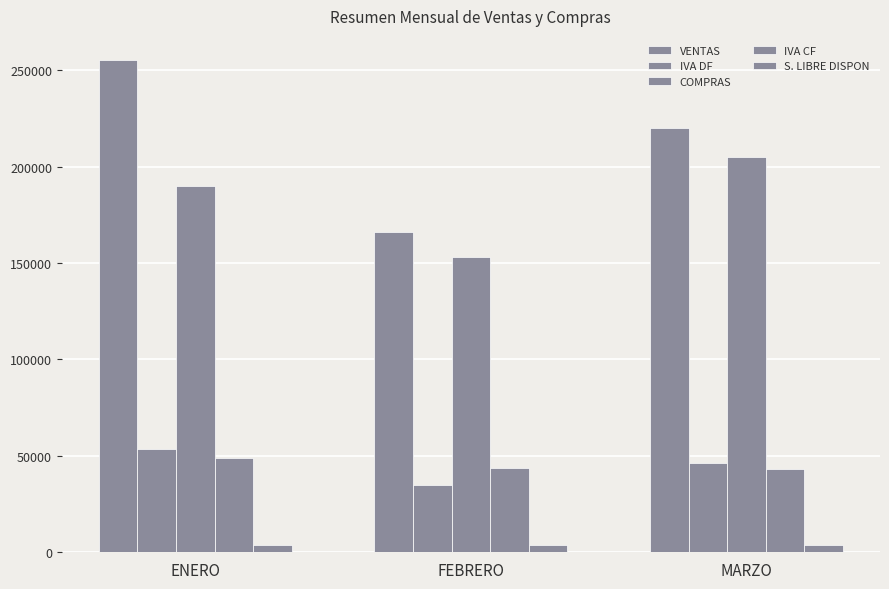

Does the chart contain any negative values?

No